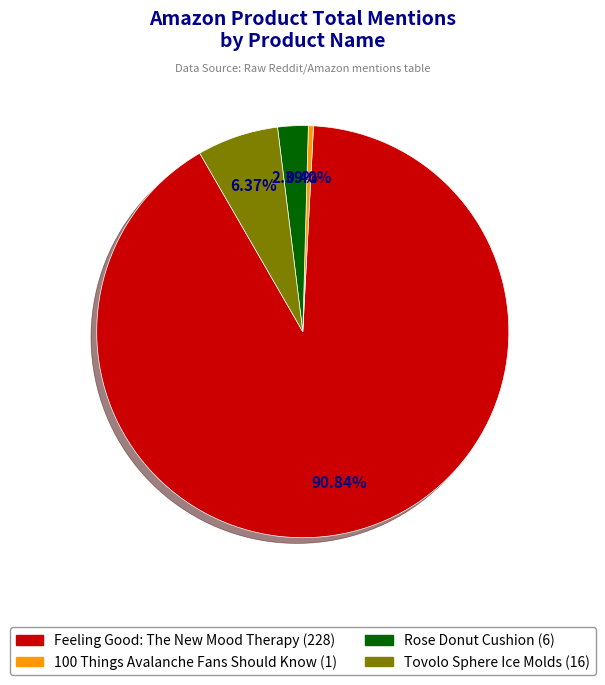

How many segments does this pie chart have?

4